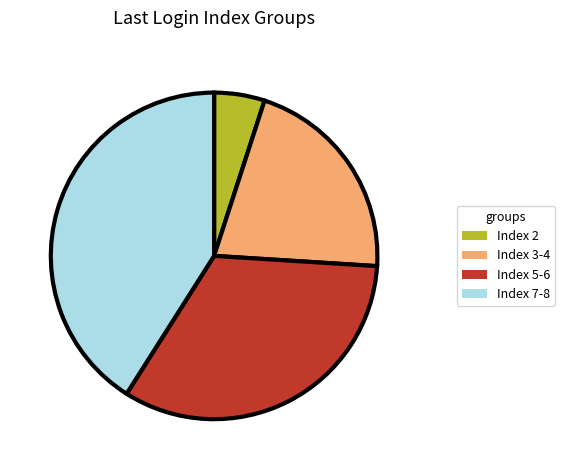

Combined, do Index 2 and Index 7-8 account for over 50%?

No